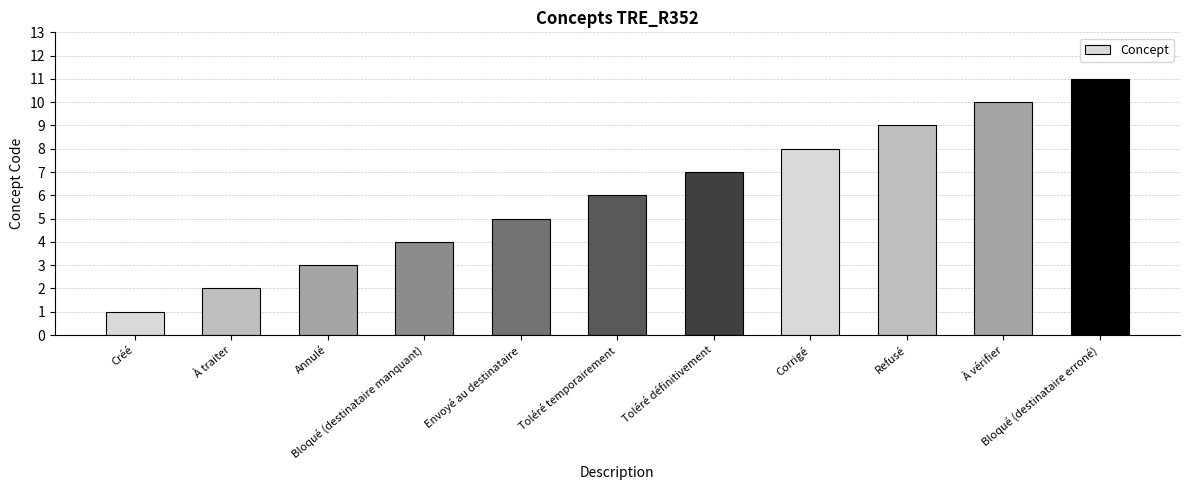

Reading left to right, what are all the values shown in this chart?

1	2	3	4	5	6	7	8	9	10	11